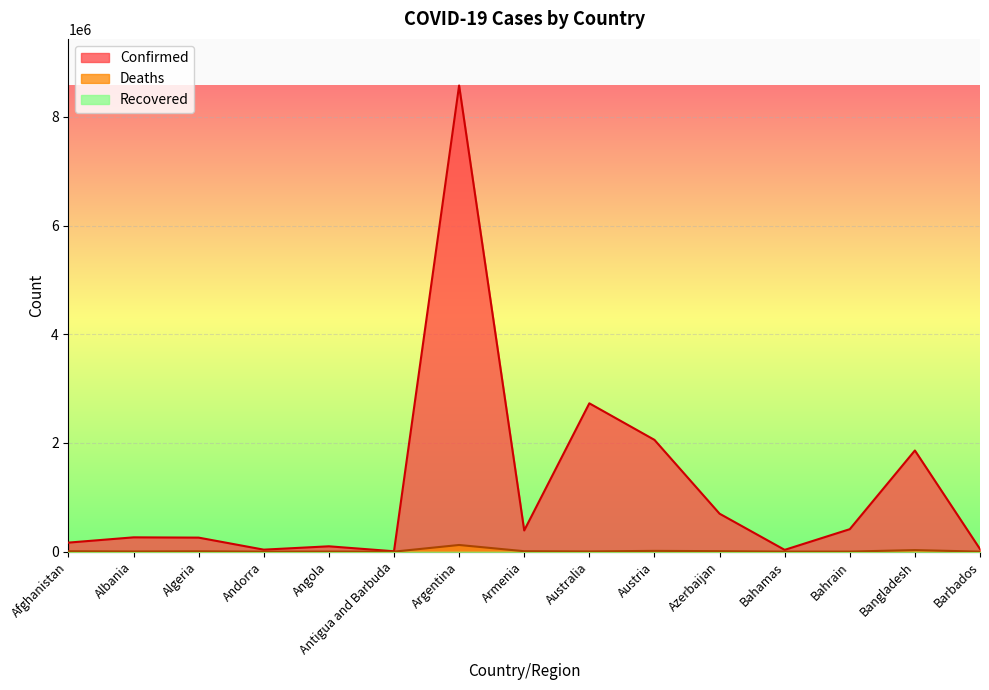

Is it true that Deaths equals 1896 at Angola?

True